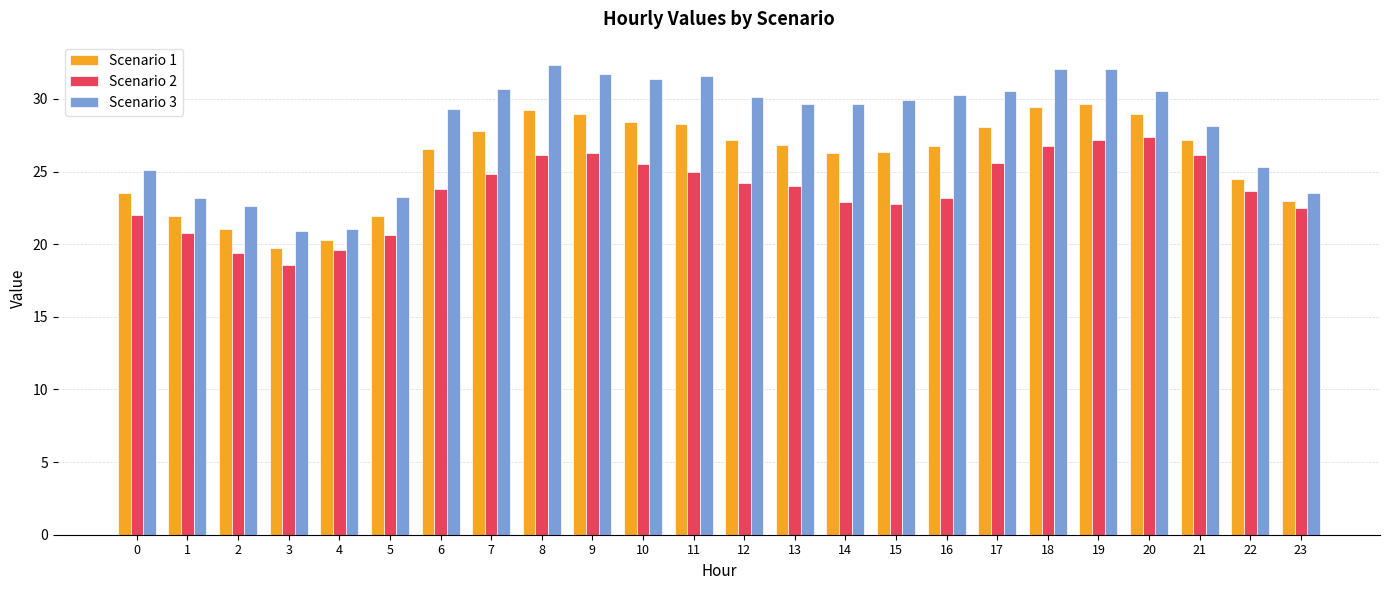

What is the difference between the maximum and minimum values in the Scenario 2 series?

8.8